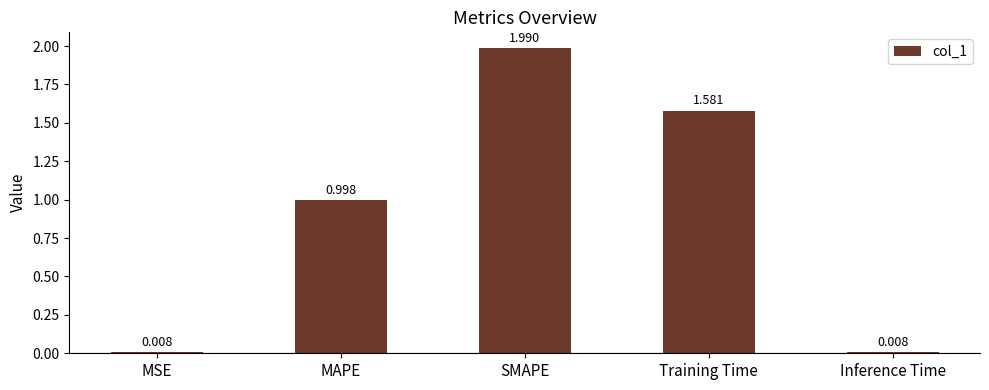

At which category does the chart reach its peak across all series?

SMAPE